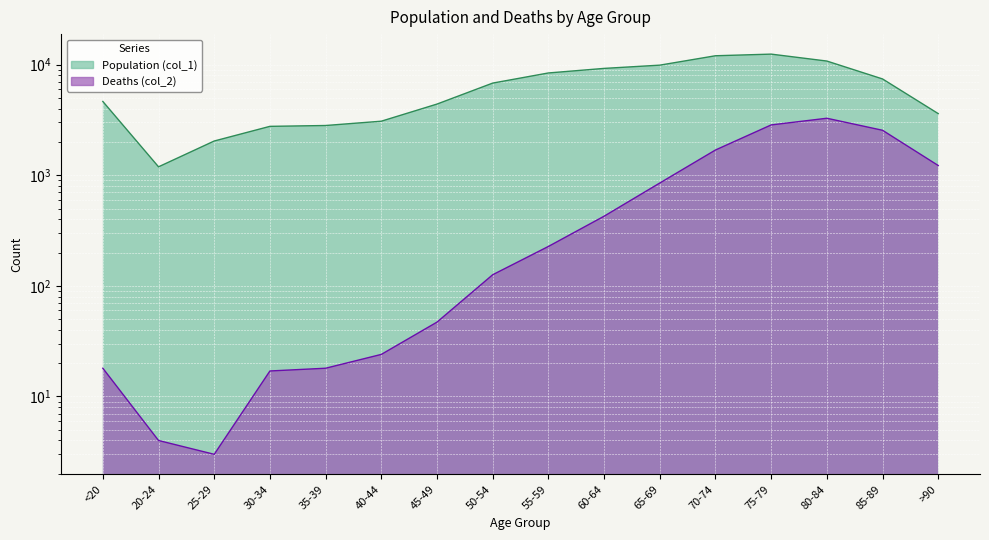

Which series has the largest range (max minus min)?

Population (col_1)